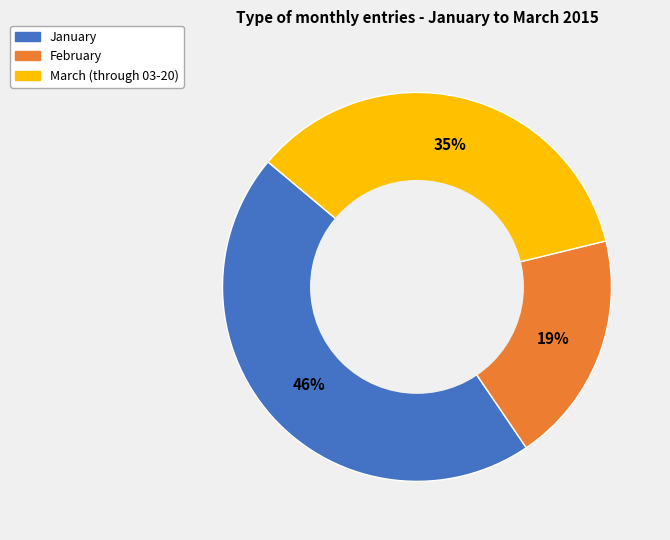

Count the number of slices in the pie.

3